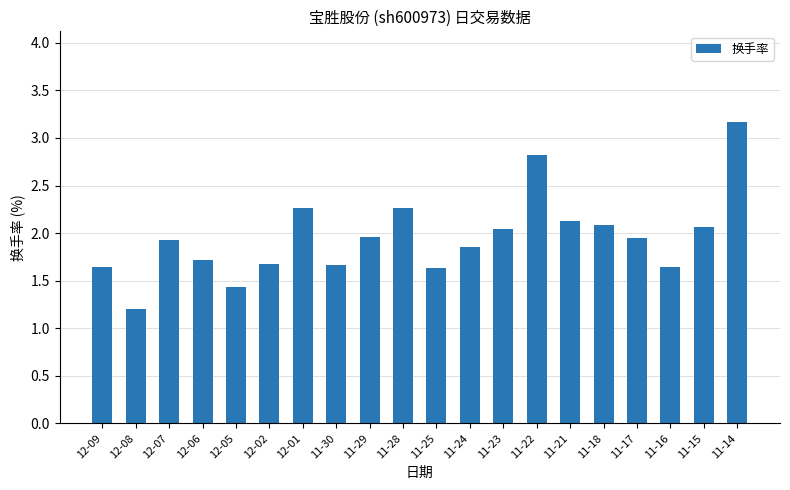

Are the bars horizontal?

No